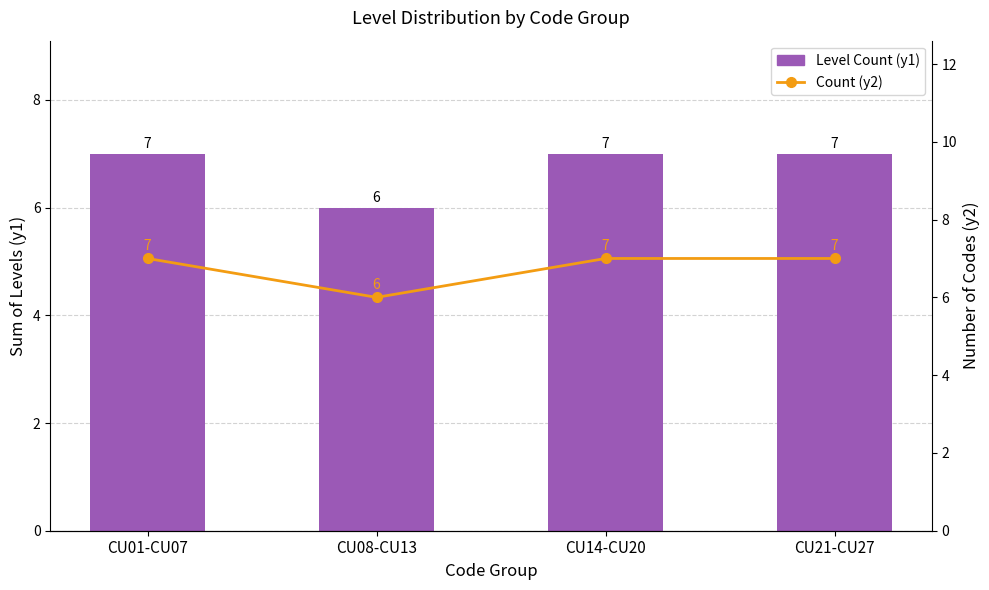

What is the maximum value for Level Count (y1)?

7